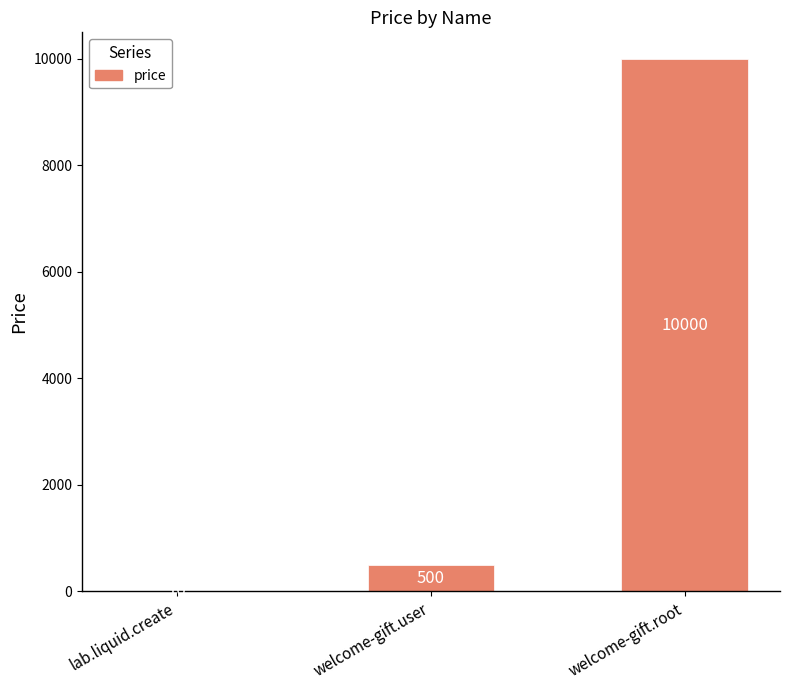

What is the maximum value shown in the chart?

10000